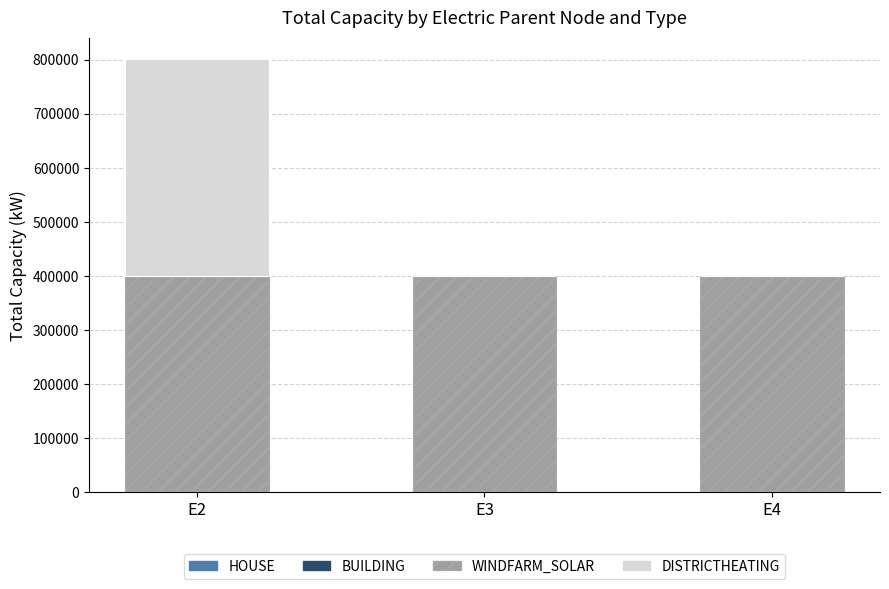

At which category is the sum across all series the highest?

E2